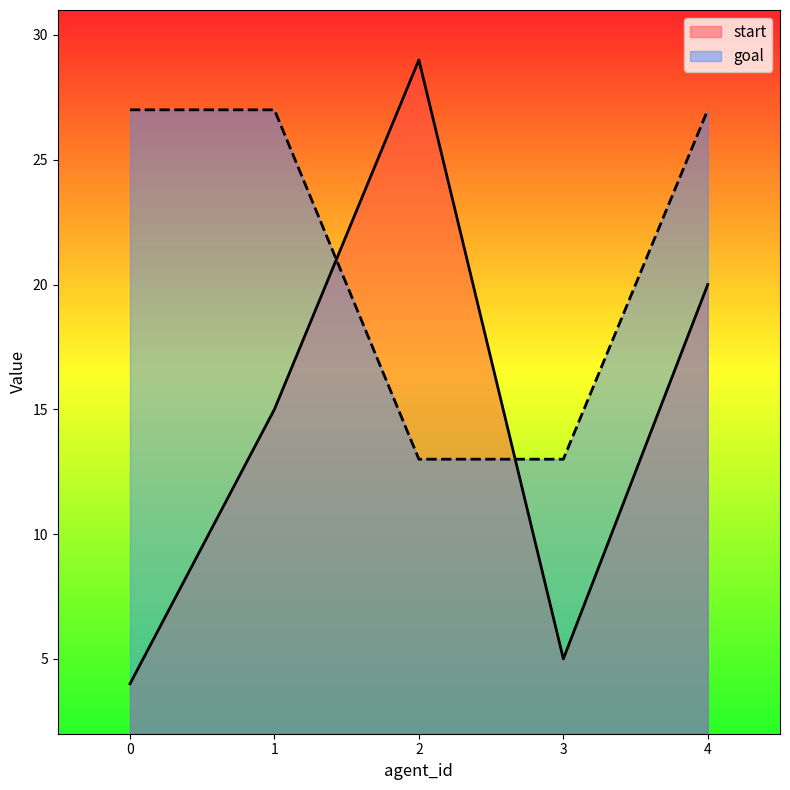

Reading left to right, what are all the values shown in this chart?

start: 0=4	1=15	2=29	3=5	4=20
goal: 0=27	1=27	2=13	3=13	4=27